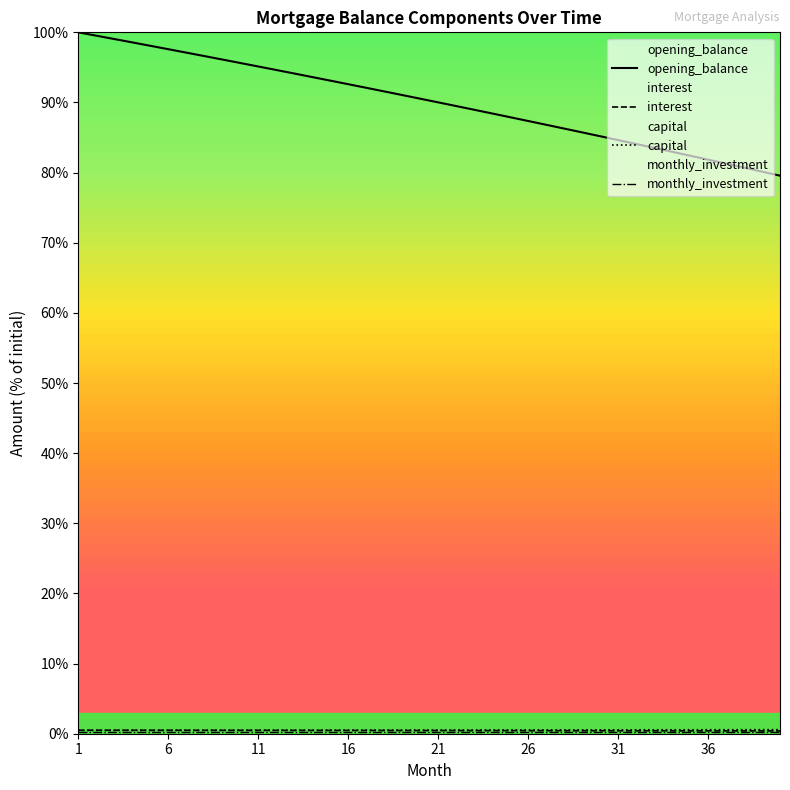

True or false: interest and capital cross at least once.

False